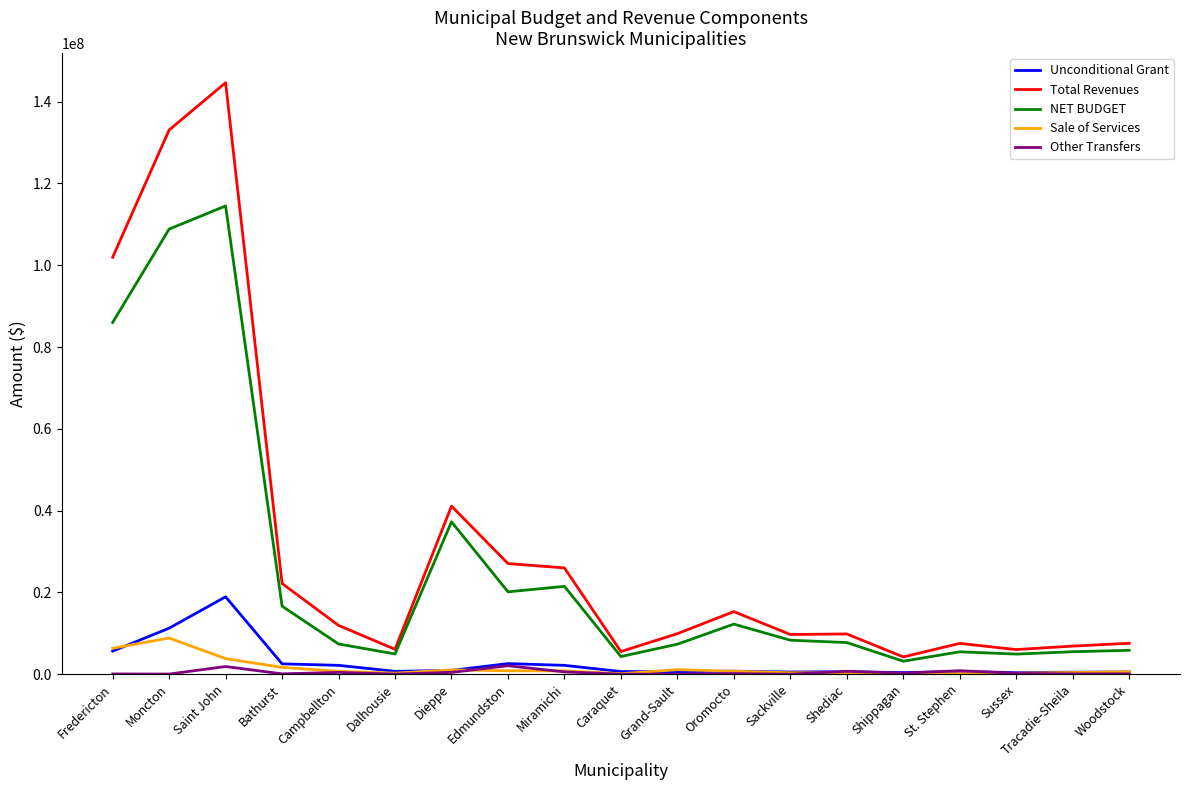

How many lines are shown in the chart?

5